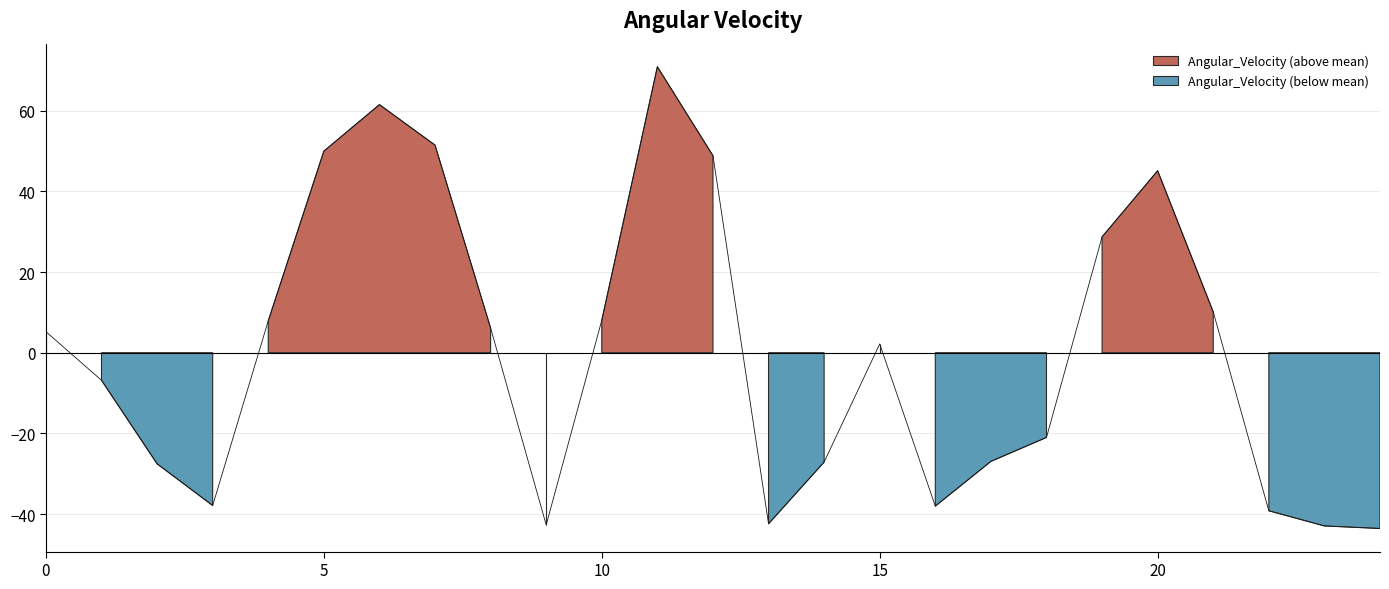

At which category does the data reach its first local valley?

3